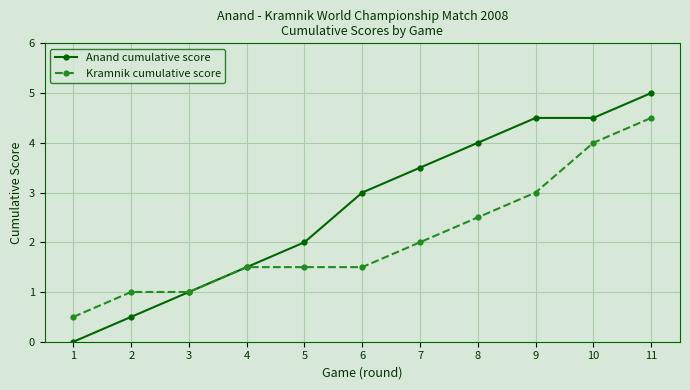

At which label is Anand cumulative score closest to 2?

5